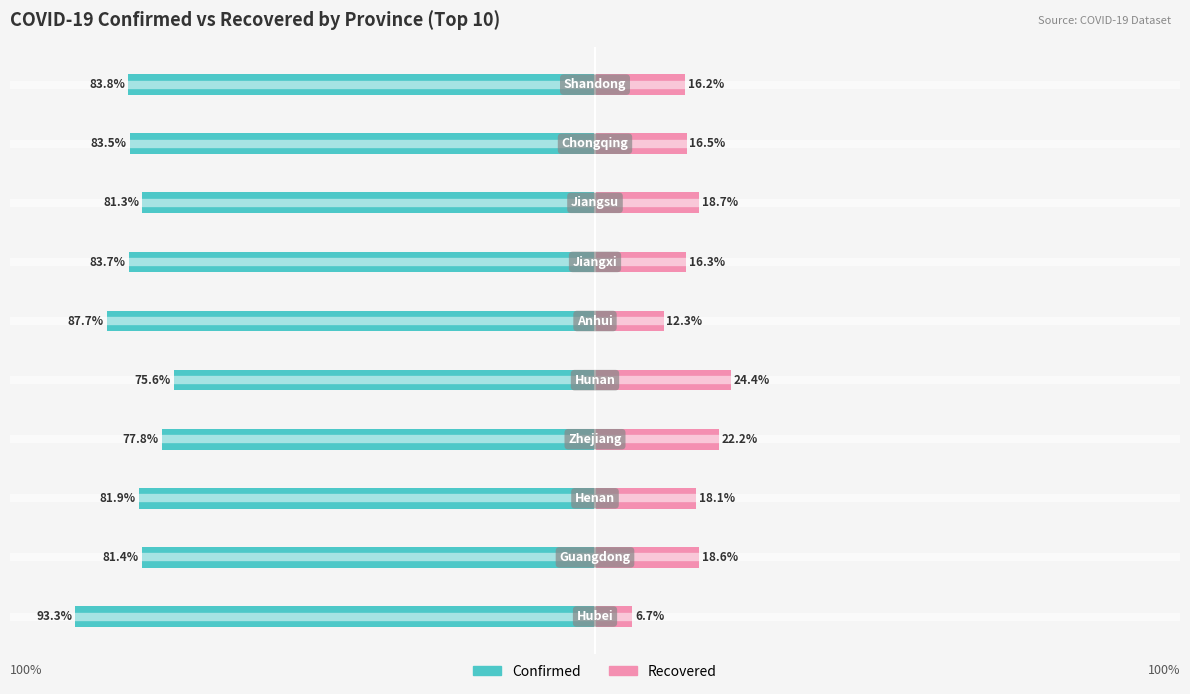

What are all the series names shown in the legend?

Confirmed, Recovered